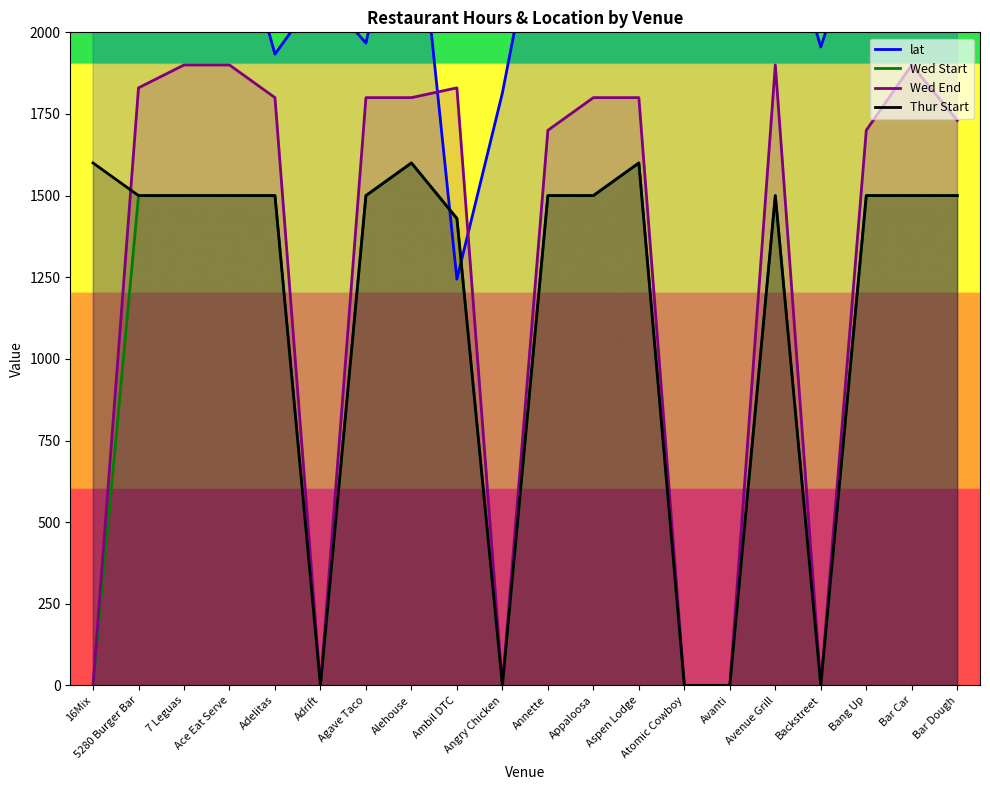

After their last crossing, which series has the higher values: Wed Start or lat?

lat